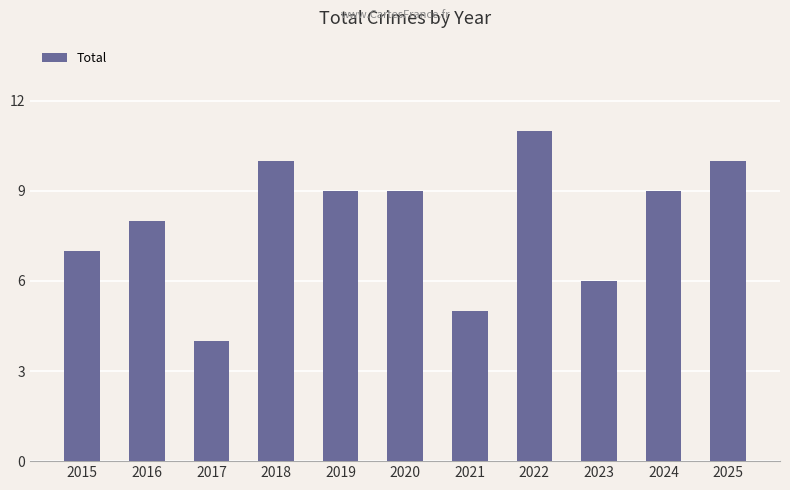

Are the bars horizontal?

No